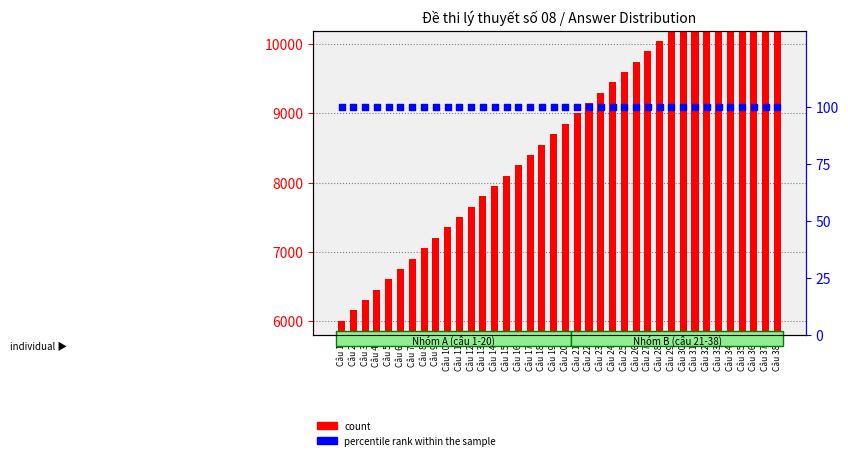

Which series has the widest spread of Y values?

count